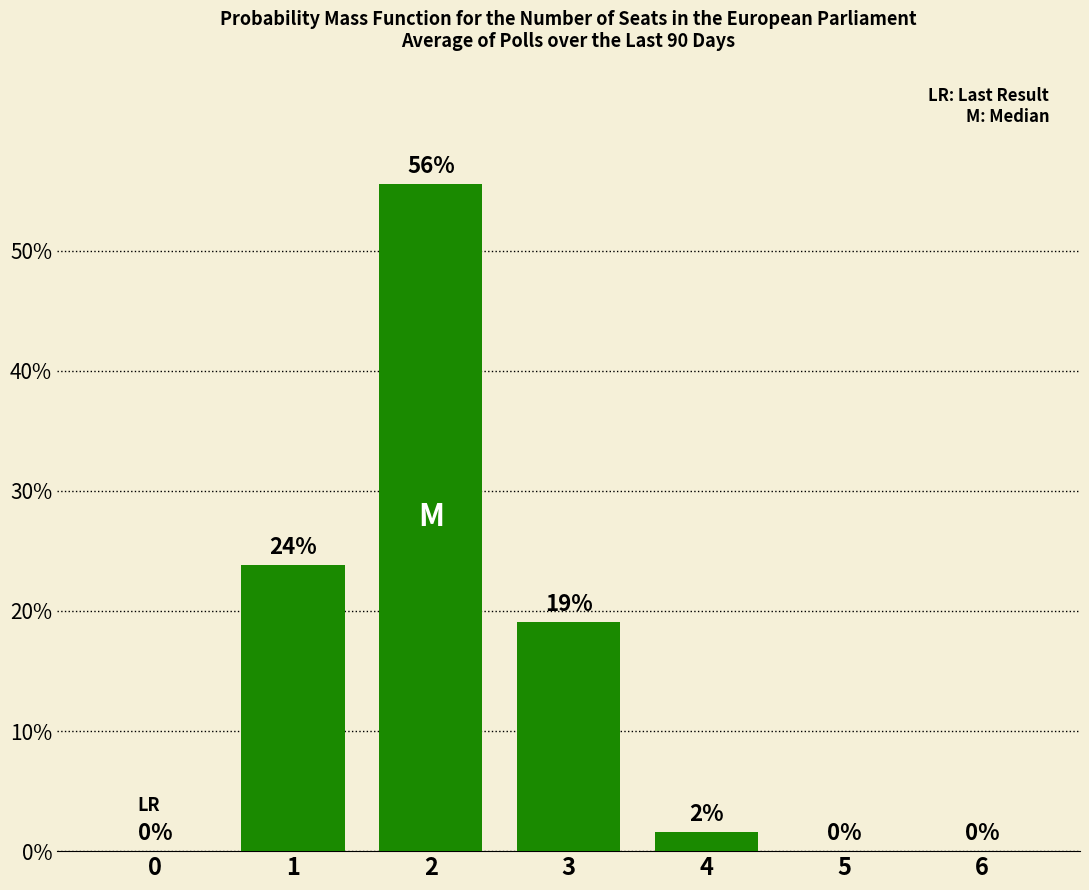

Read the value at 1.

23.8